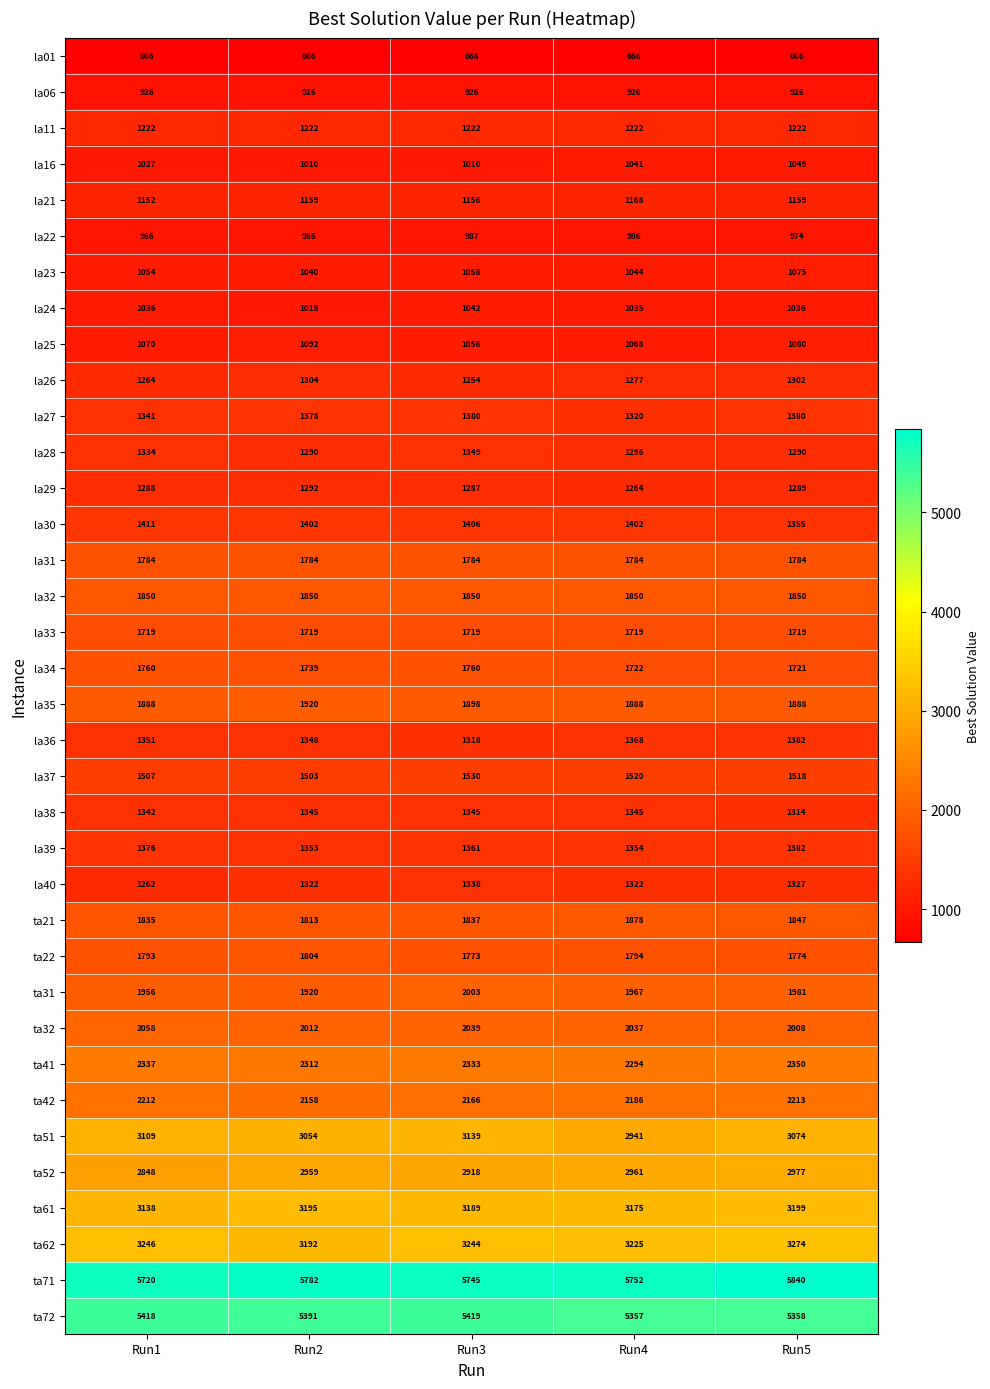

Is it true that la01 equals 666 at Run2?

True